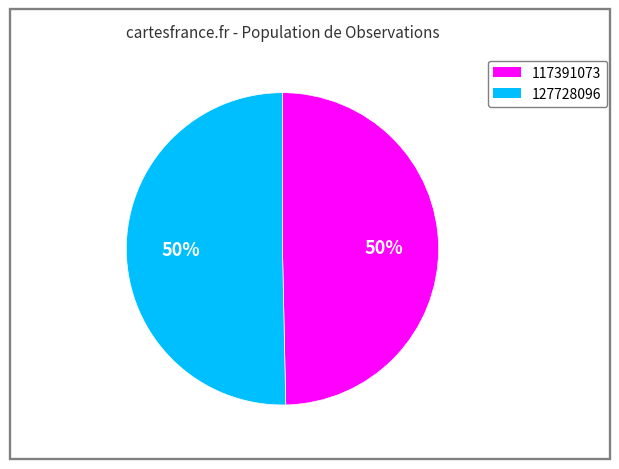

Do 127728096 and 117391073 together represent more than half of the pie?

Yes